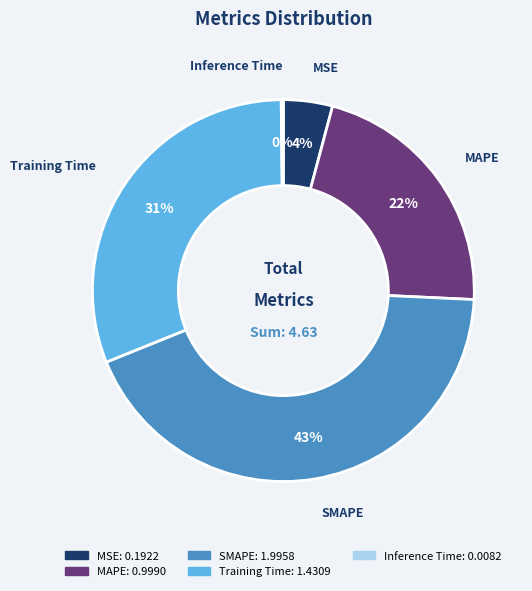

To the nearest percent, what portion does MSE represent?

4%